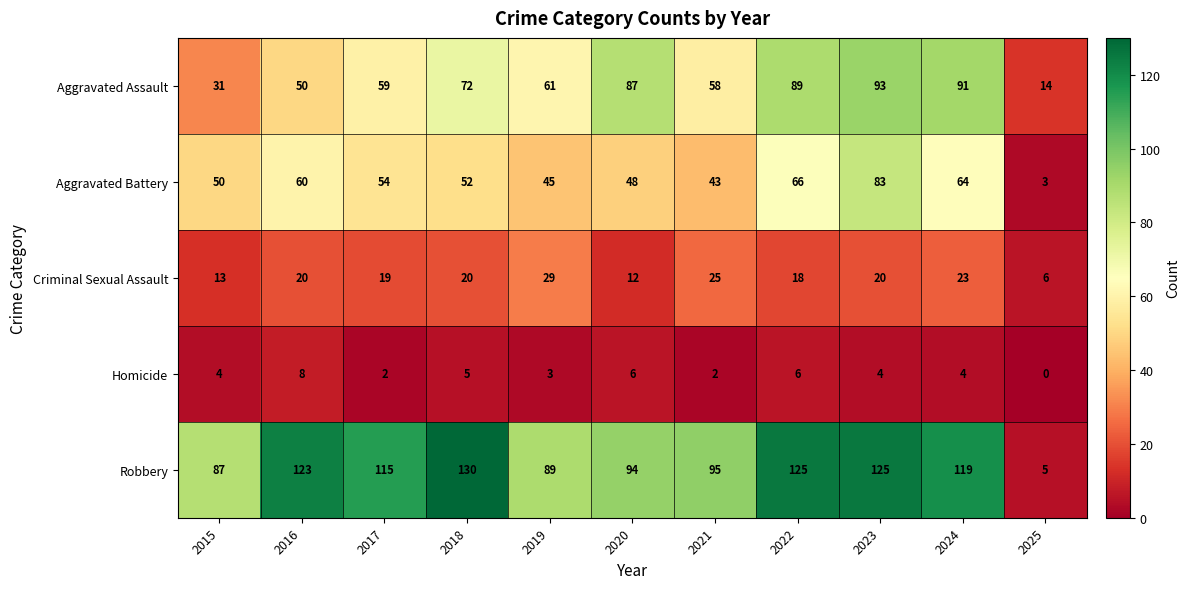

How many series are shown in this chart?

5